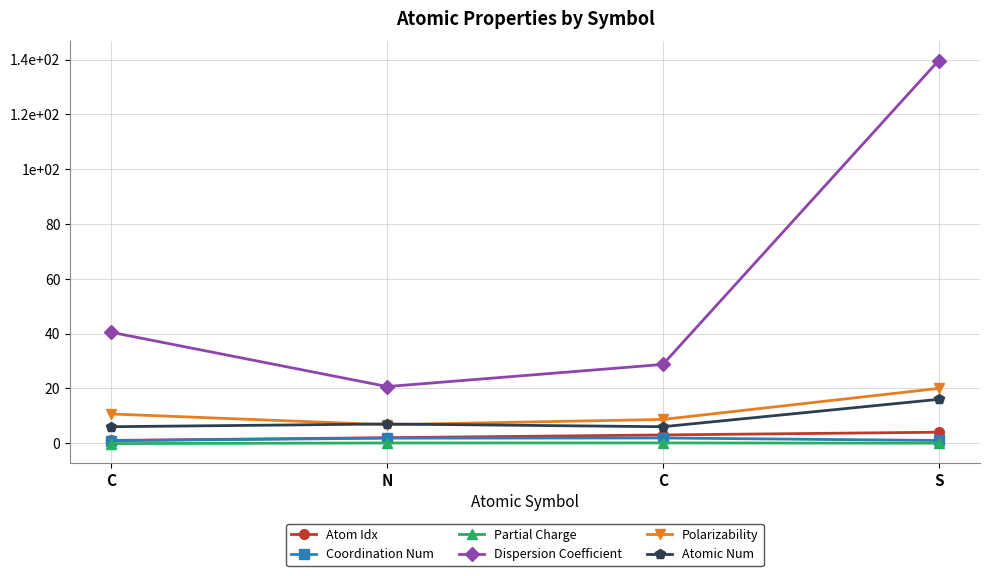

True or false: Polarizability and Partial Charge cross at least once.

False